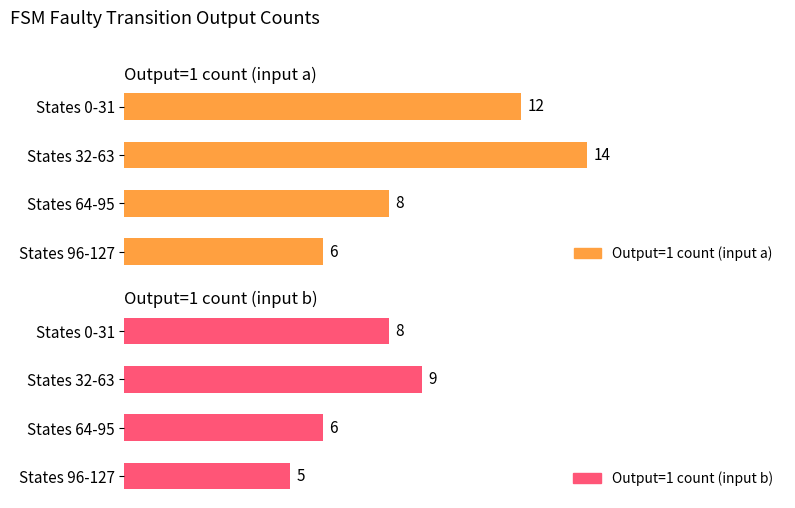

How many Output=1 count (input b) values are between 6 and 9?

3